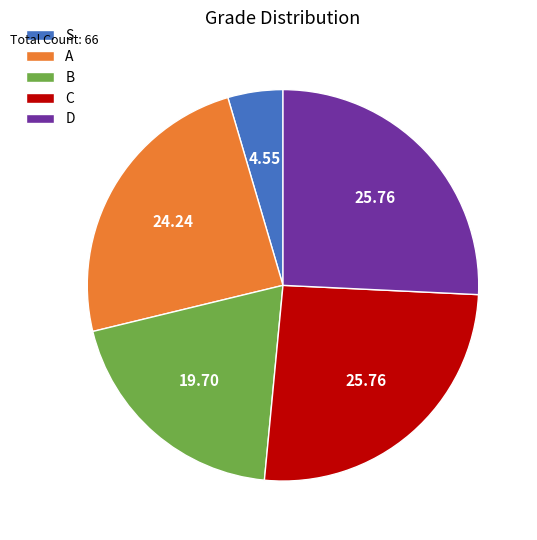

Is there any slice that represents more than half of the pie?

No